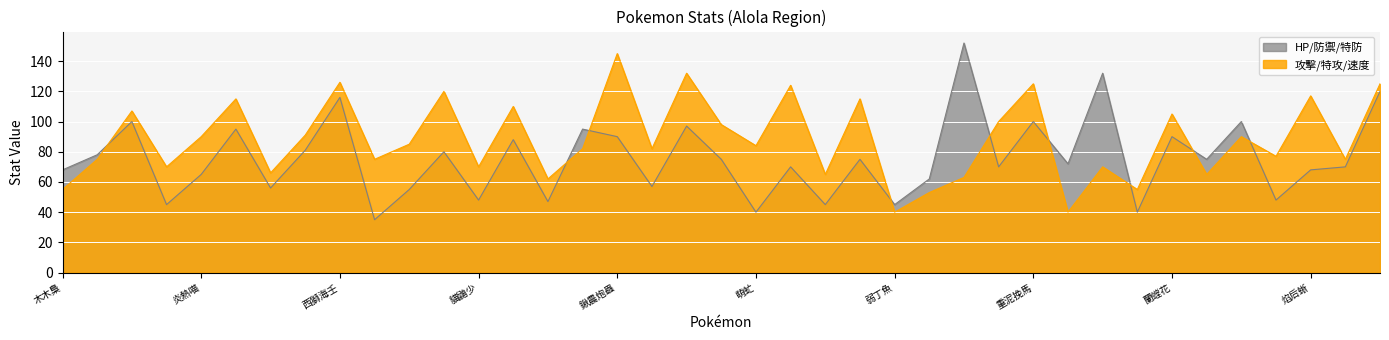

What is the sum of the 攻擊 values at 弱丁魚 and 偽螳草?

75